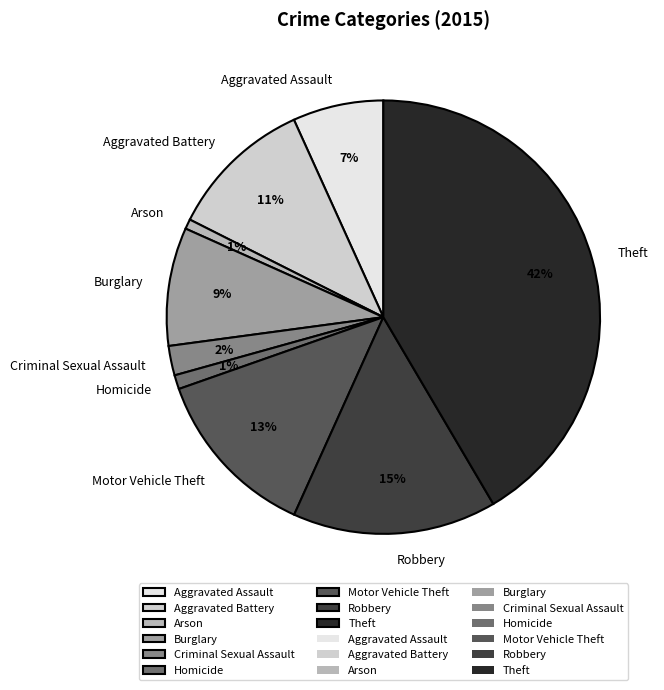

Count the number of slices in the pie.

9